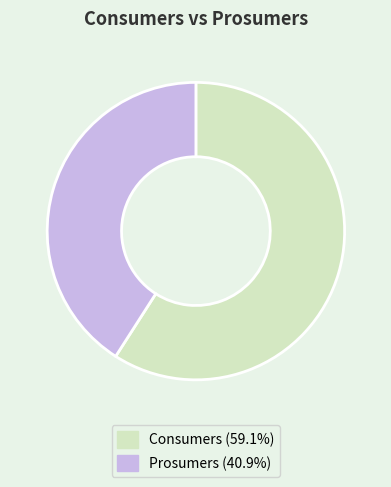

What is the smallest slice in the pie chart?

Prosumers